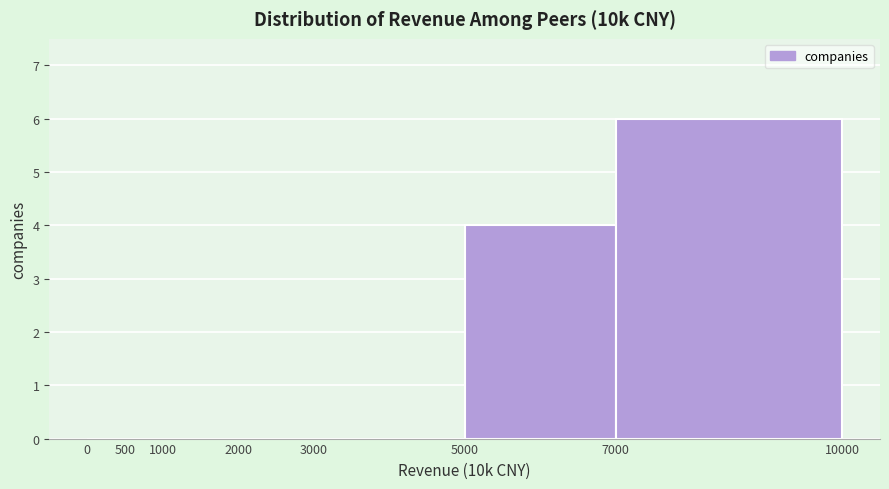

Reading left to right, list every bar in this chart as the range it spans on the x-axis followed by its height. The values are not printed on the chart, so give them approximately, as read against the axis.

0 to 500: 0
500 to 1000: 0
1000 to 2000: 0
2000 to 3000: 0
3000 to 5000: 0
5000 to 7000: 4
7000 to 10000: 6